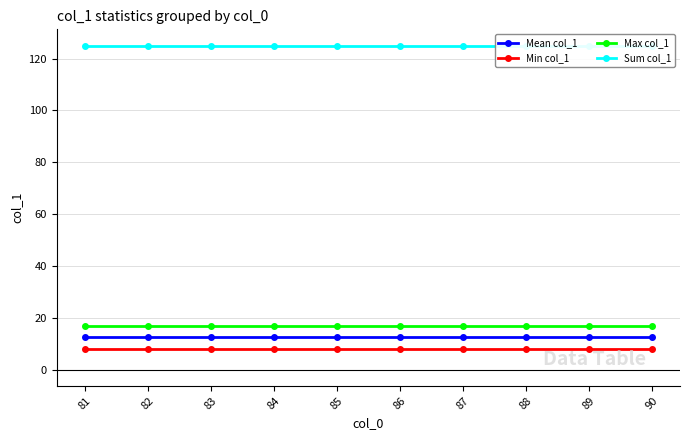

Where is Sum col_1 nearest to the value 125?

81